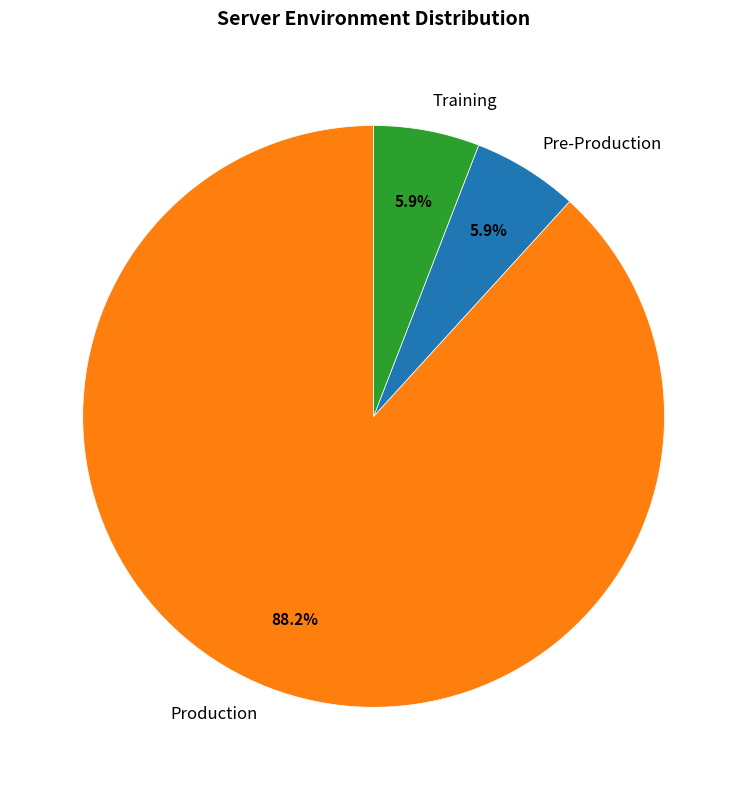

Is it true that Production is 88% of the pie?

True